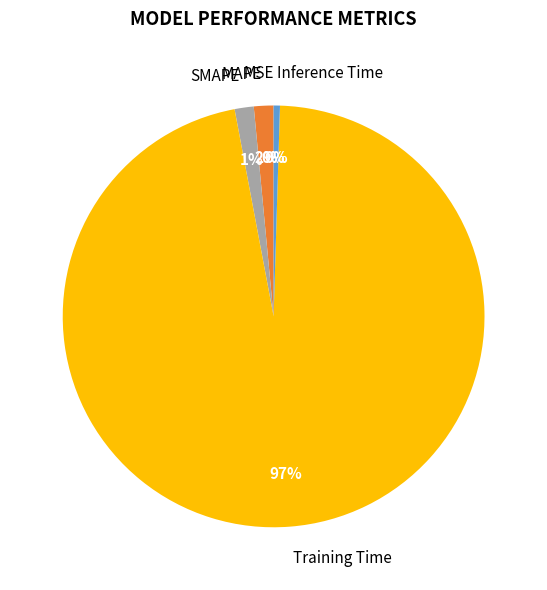

What is the largest slice in the pie chart?

Training Time